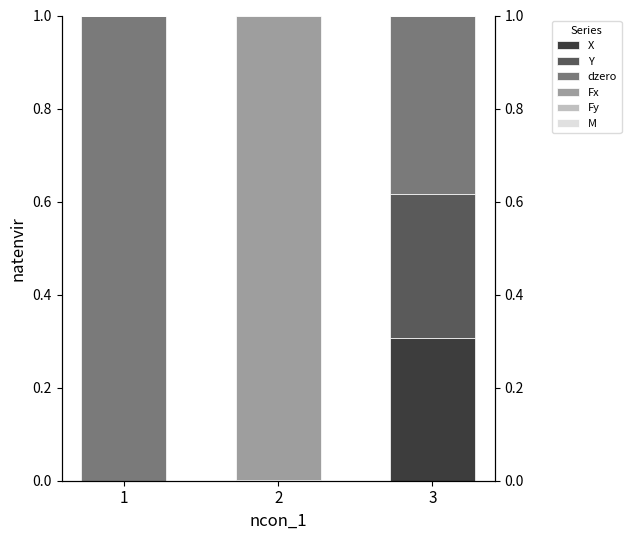

Which series changed the most between 2 and 3?

Fx